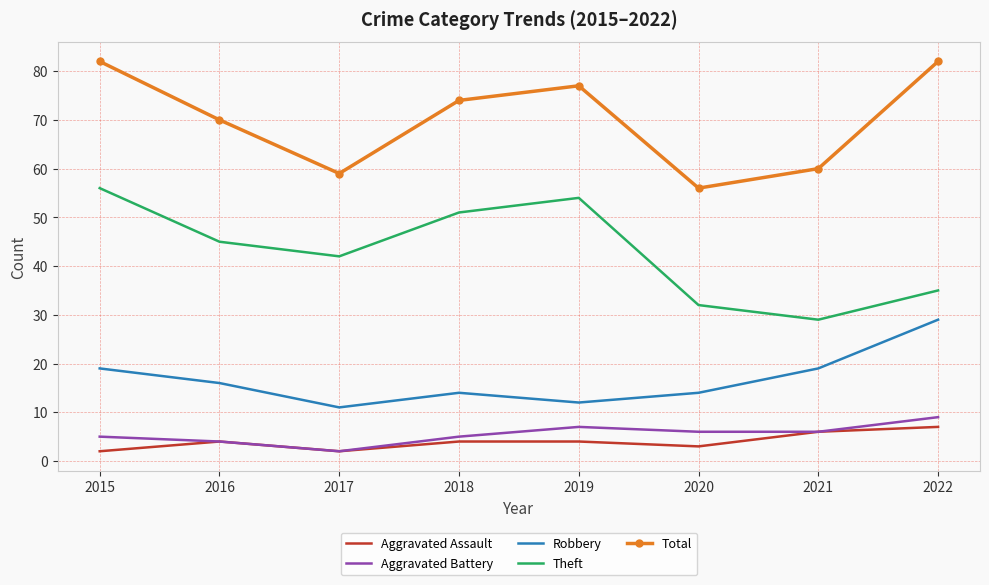

Reading left to right, extract all data points from this chart.

Aggravated Assault: 2015=2	2016=4	2017=2	2018=4	2019=4	2020=3	2021=6	2022=7
Aggravated Battery: 2015=5	2016=4	2017=2	2018=5	2019=7	2020=6	2021=6	2022=9
Robbery: 2015=19	2016=16	2017=11	2018=14	2019=12	2020=14	2021=19	2022=29
Theft: 2015=56	2016=45	2017=42	2018=51	2019=54	2020=32	2021=29	2022=35
Total: 2015=82	2016=70	2017=59	2018=74	2019=77	2020=56	2021=60	2022=82